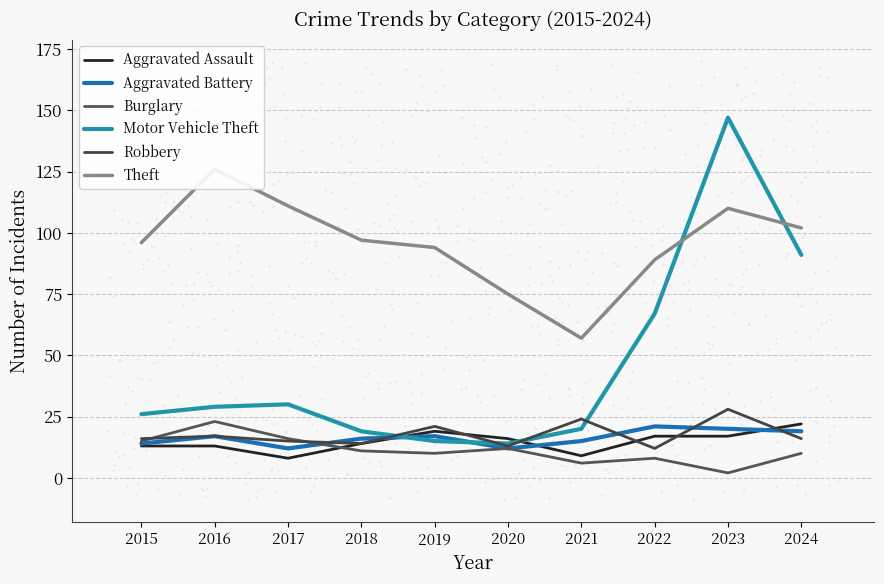

List the labels in order of Theft value, smallest first.

2021, 2020, 2022, 2019, 2015, 2018, 2024, 2023, 2017, 2016